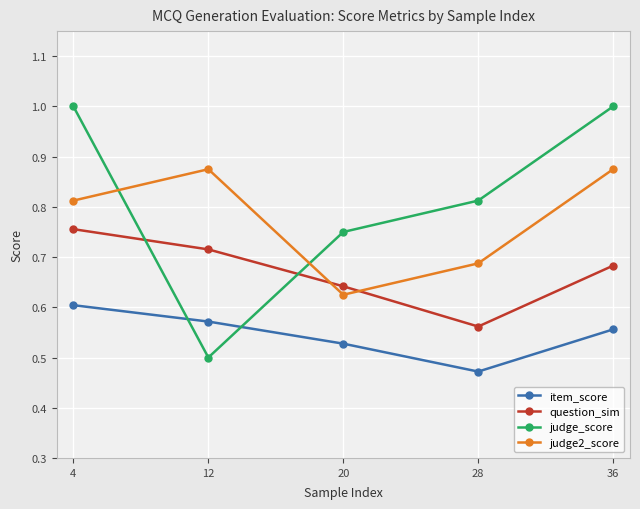

How many data points does each series have?

5